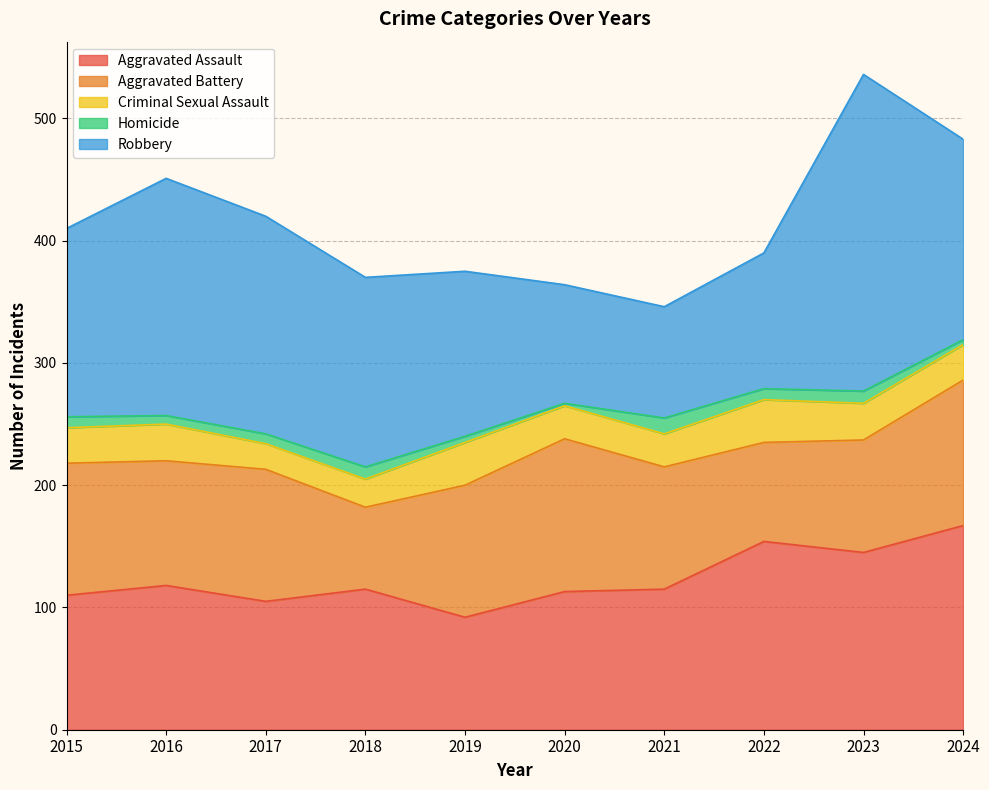

What is the spread (max minus min) of values at 2021?

102